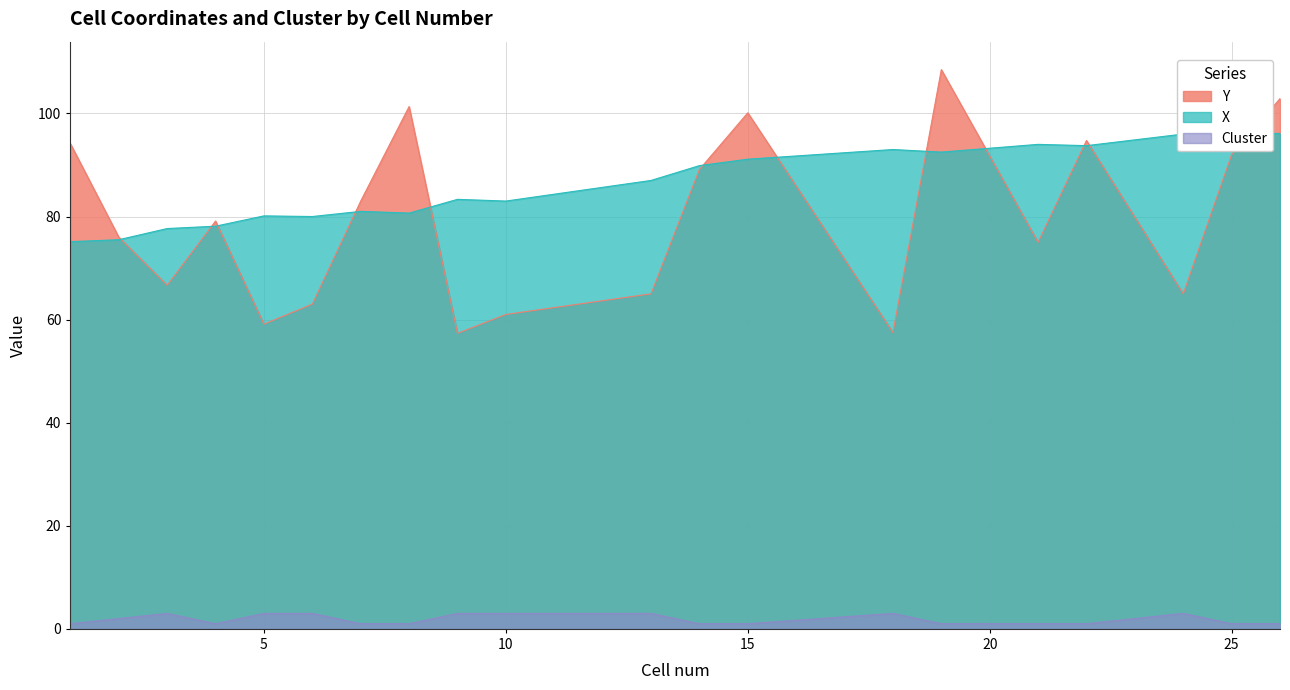

Rank the series by their maximum value, from lowest to highest.

Cluster, X, Y